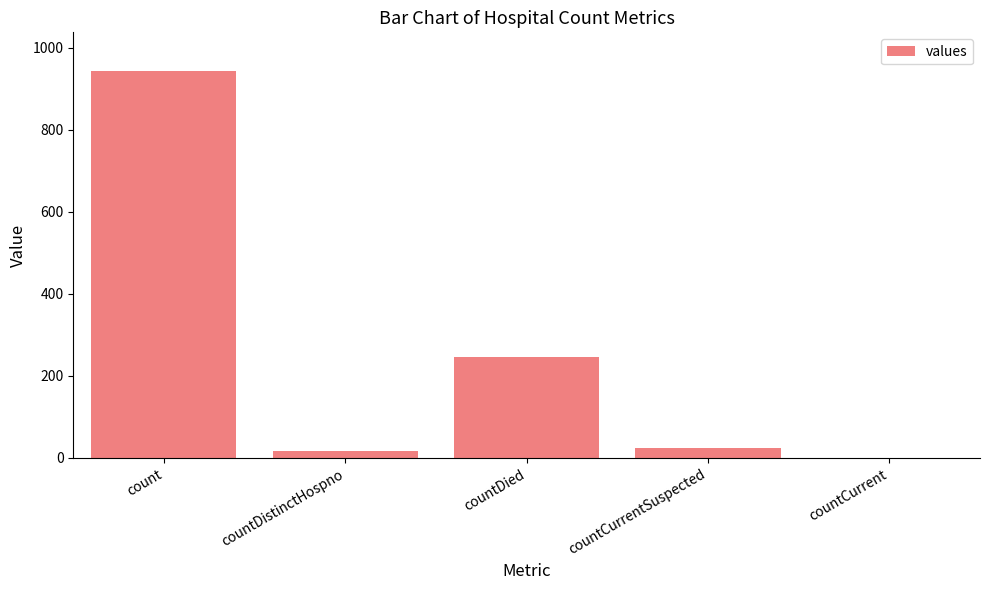

What is the change in value from countCurrentSuspected to countCurrent?

-24